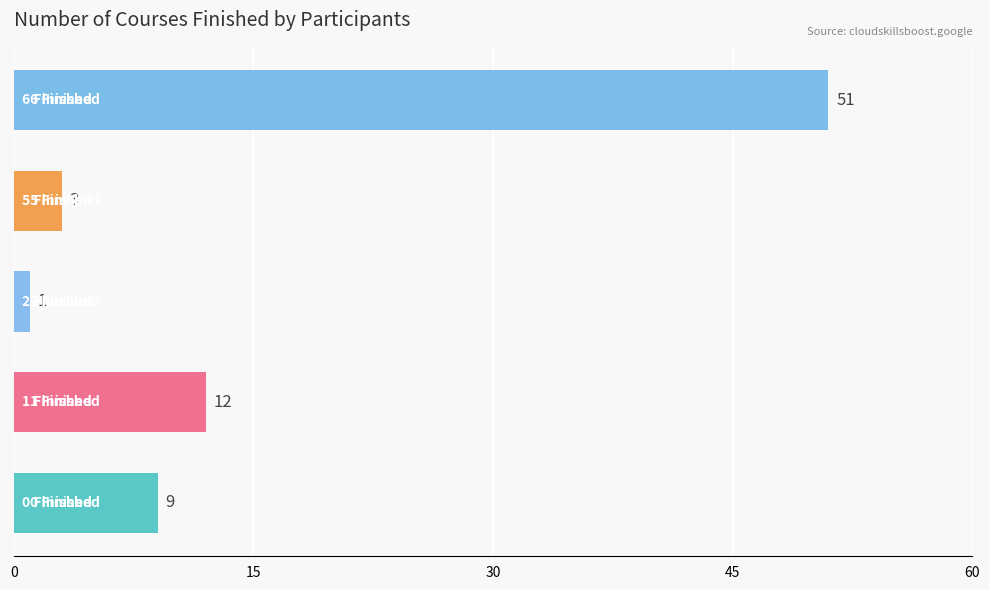

What is the difference between the second highest and second lowest values?

9